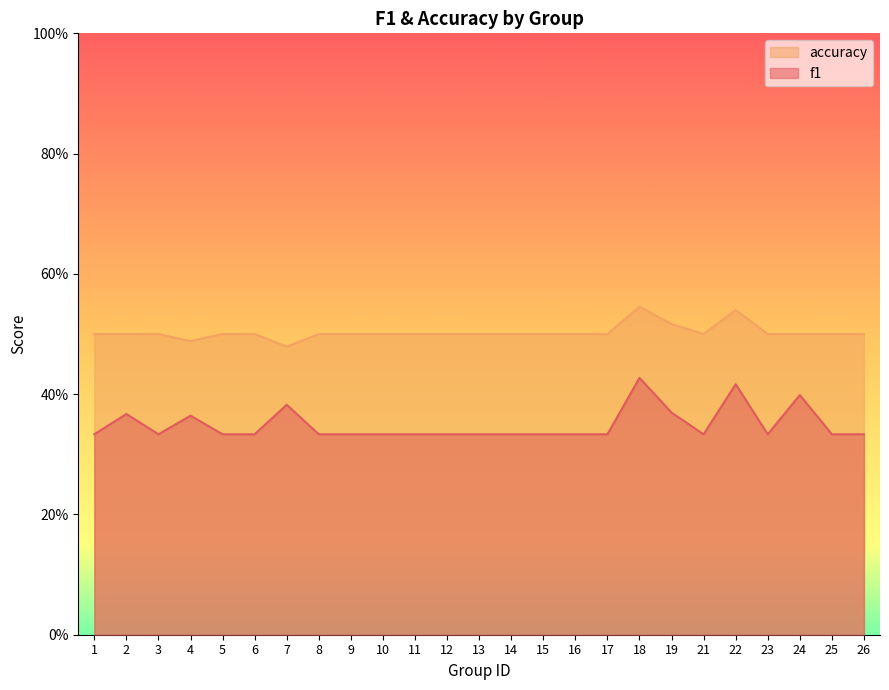

Count the f1 values in the range 0 to 1.

25